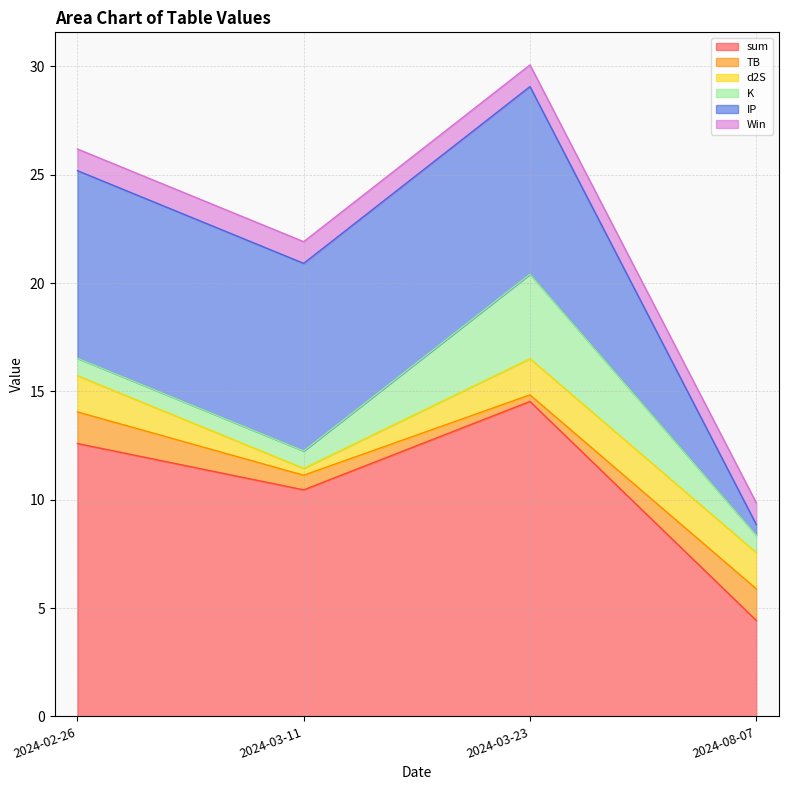

What position from the right is 2024-03-23?

2